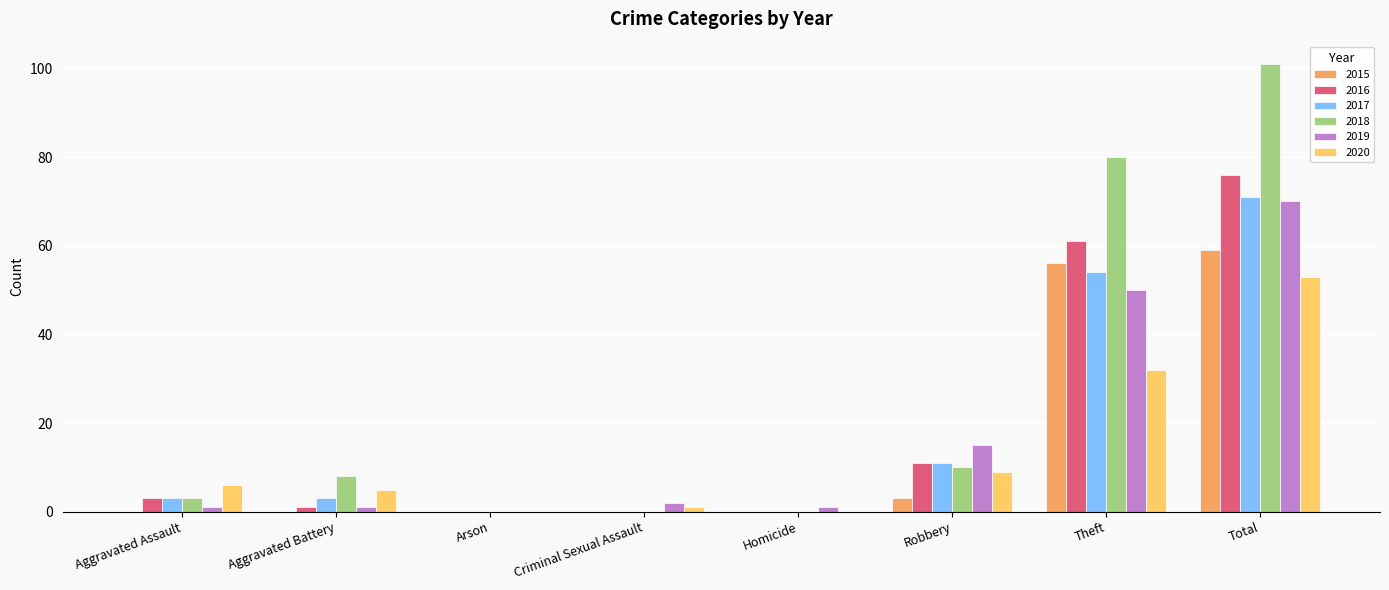

Which series has the largest total across all categories?

2018